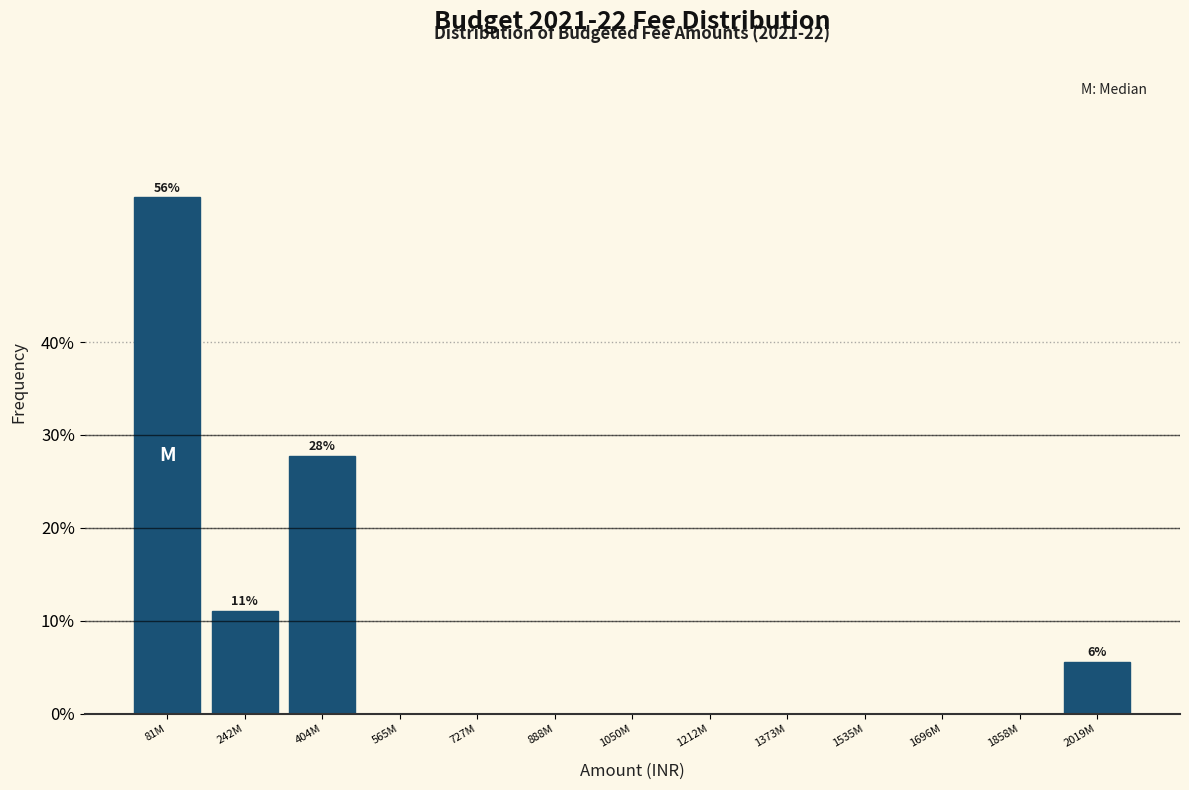

Reading left to right, what are all the values shown in this chart?

81M=55.6	242M=11.1	404M=27.8	565M=0.0	727M=0.0	888M=0.0	1050M=0.0	1212M=0.0	1373M=0.0	1535M=0.0	1696M=0.0	1858M=0.0	2019M=5.6